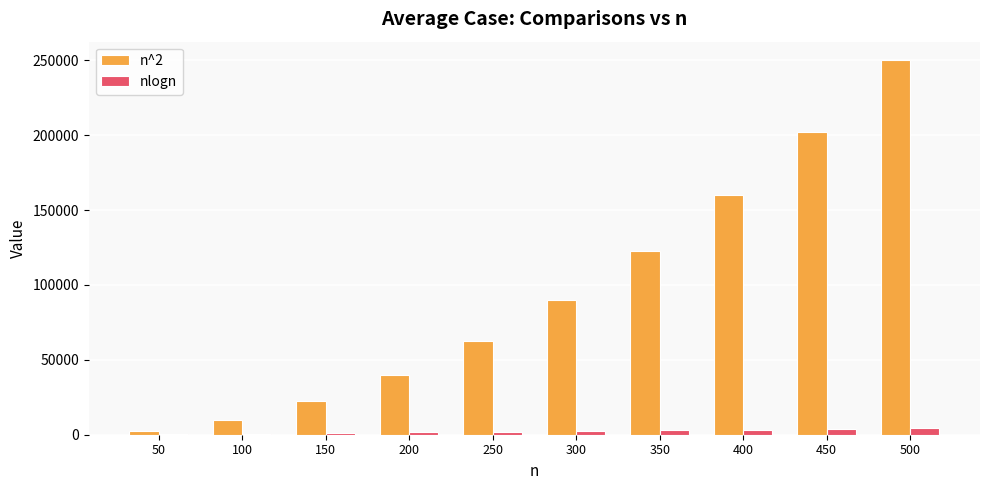

Which label corresponds to the largest value in the chart?

500